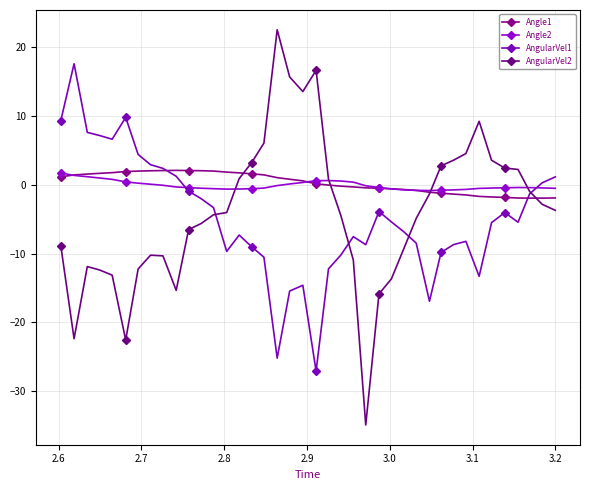

What is the smallest value displayed?

-34.9